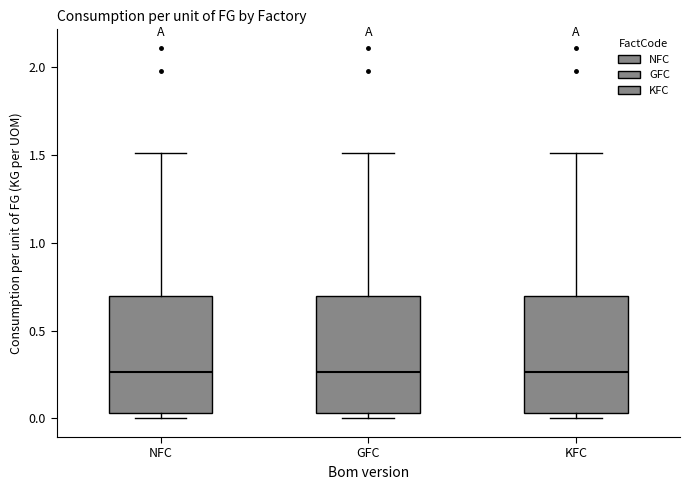

Reading left to right, transcribe this box plot: for each box, give where its median line is, the range the box spans, and where its two whiskers end, as read against the y-axis. The values are not printed on the chart, so give them approximately, as read against the axis.

NFC: median 0.25, box 0.05 to 0.70, whiskers 0.00 to 1.50
GFC: median 0.25, box 0.05 to 0.70, whiskers 0.00 to 1.50
KFC: median 0.25, box 0.05 to 0.70, whiskers 0.00 to 1.50